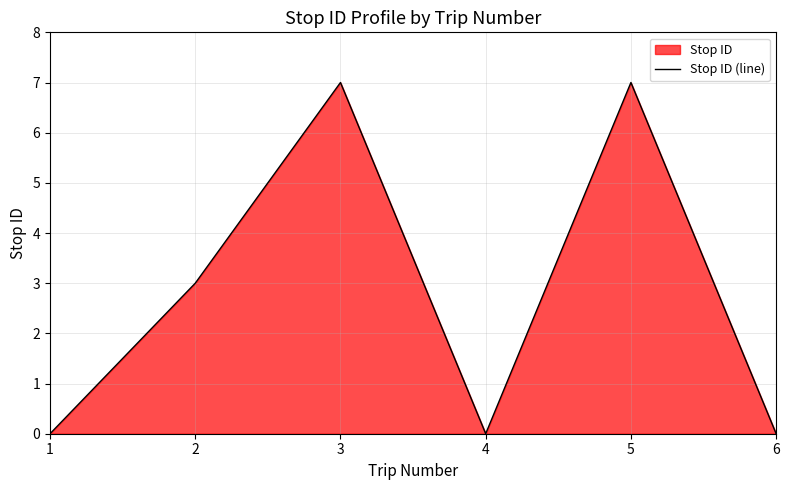

At which label does the data first exceed 3?

3